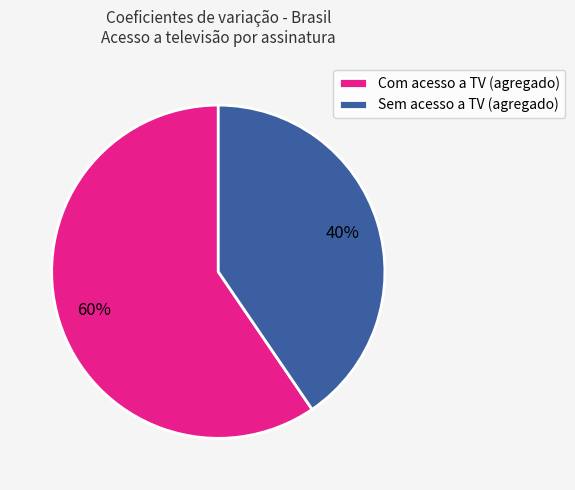

Is there a majority slice in this chart?

Yes